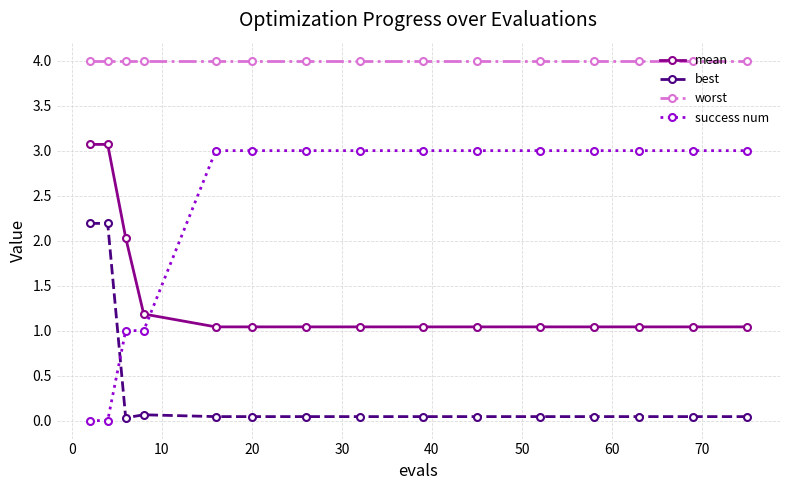

Rank the series by their average value, from highest to lowest.

worst, success num, mean, best